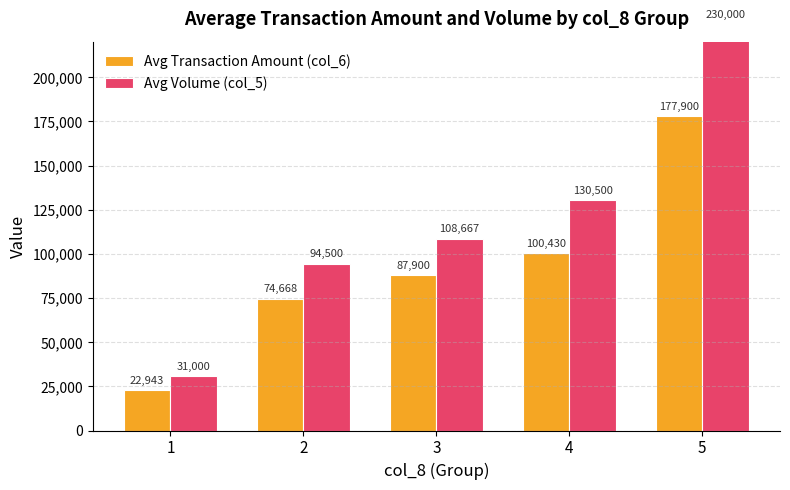

What is the spread (max minus min) of values at 2?

19832.5